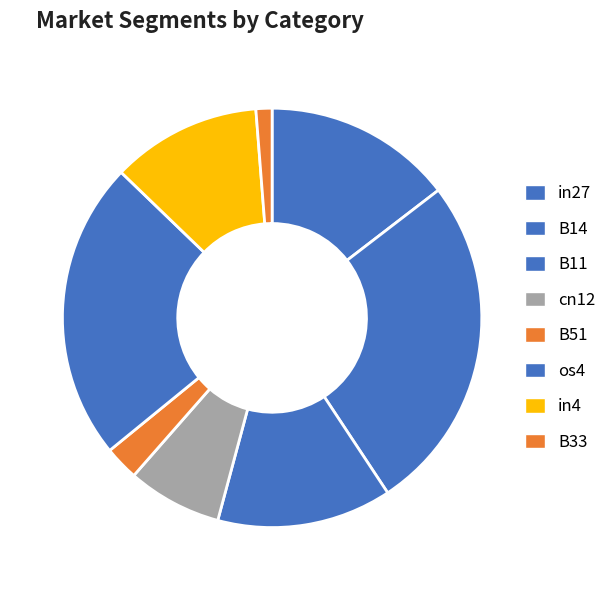

Does any single category account for the majority?

No